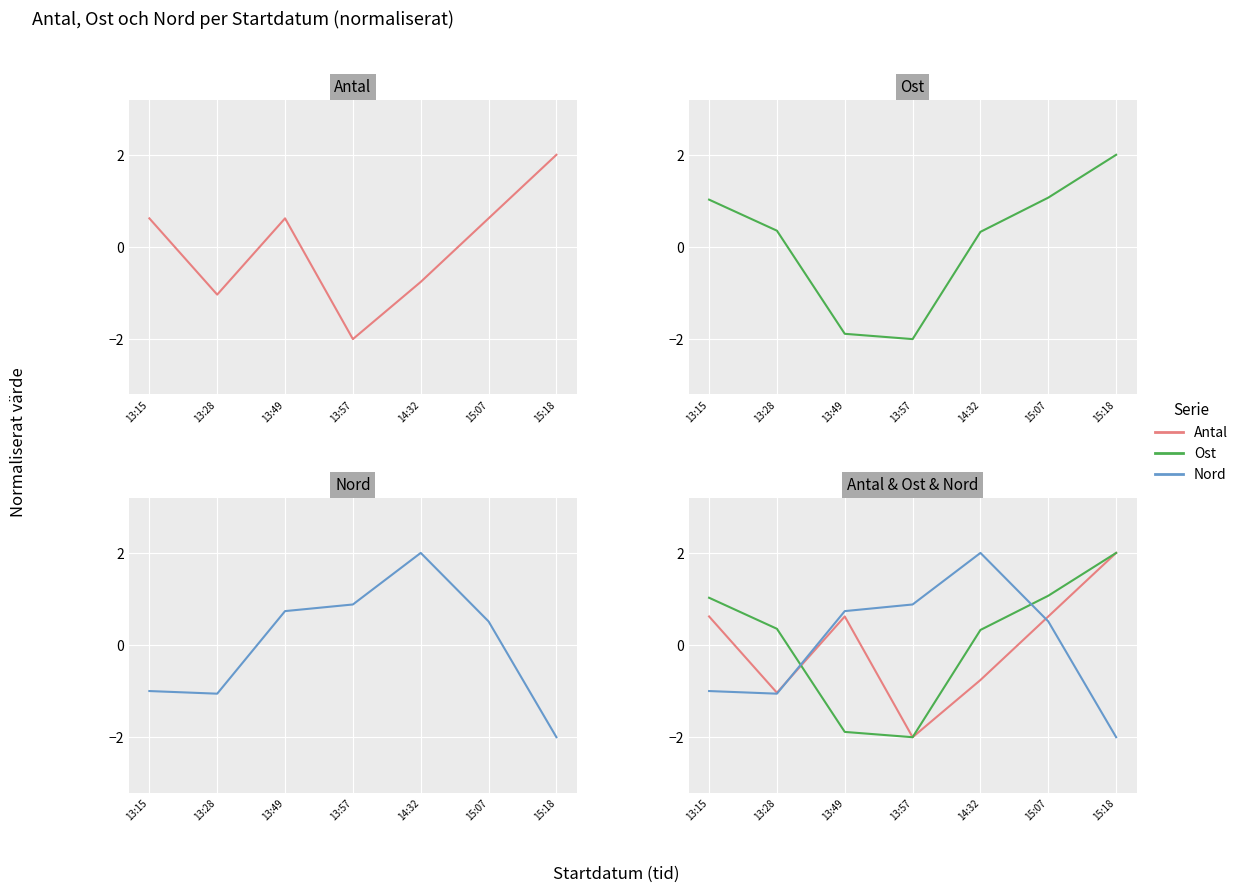

After their last crossing, which series has the higher values: Nord or Ost?

Ost